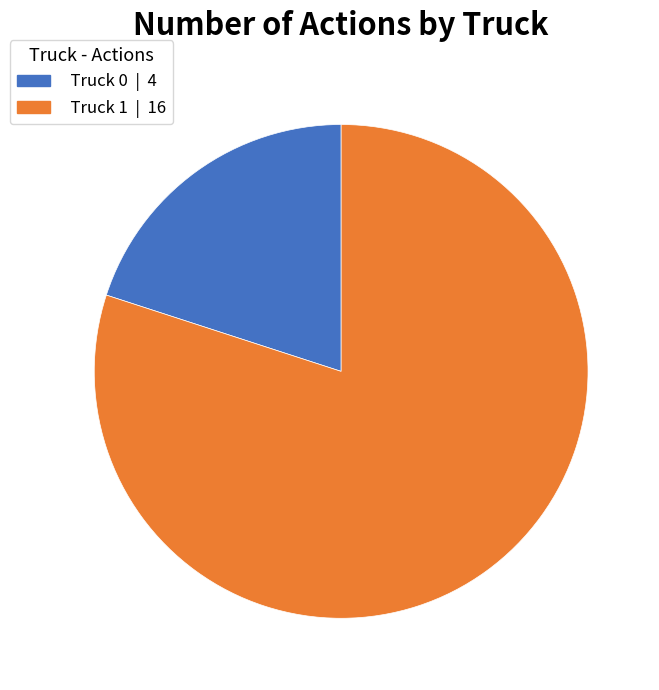

True or false: Truck 1 accounts for 91% of the total.

False